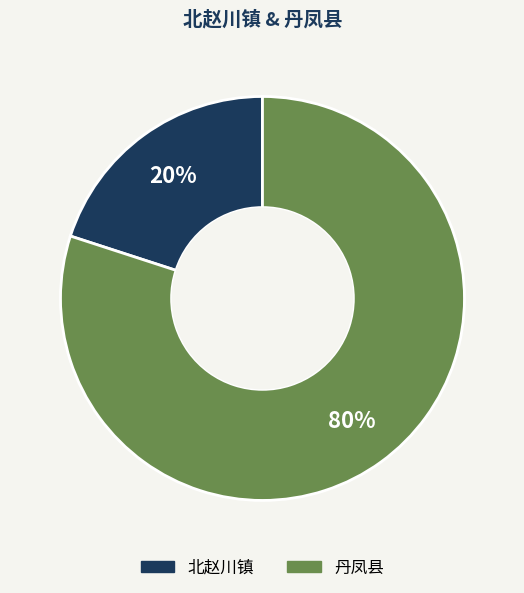

How many segments does this pie chart have?

2